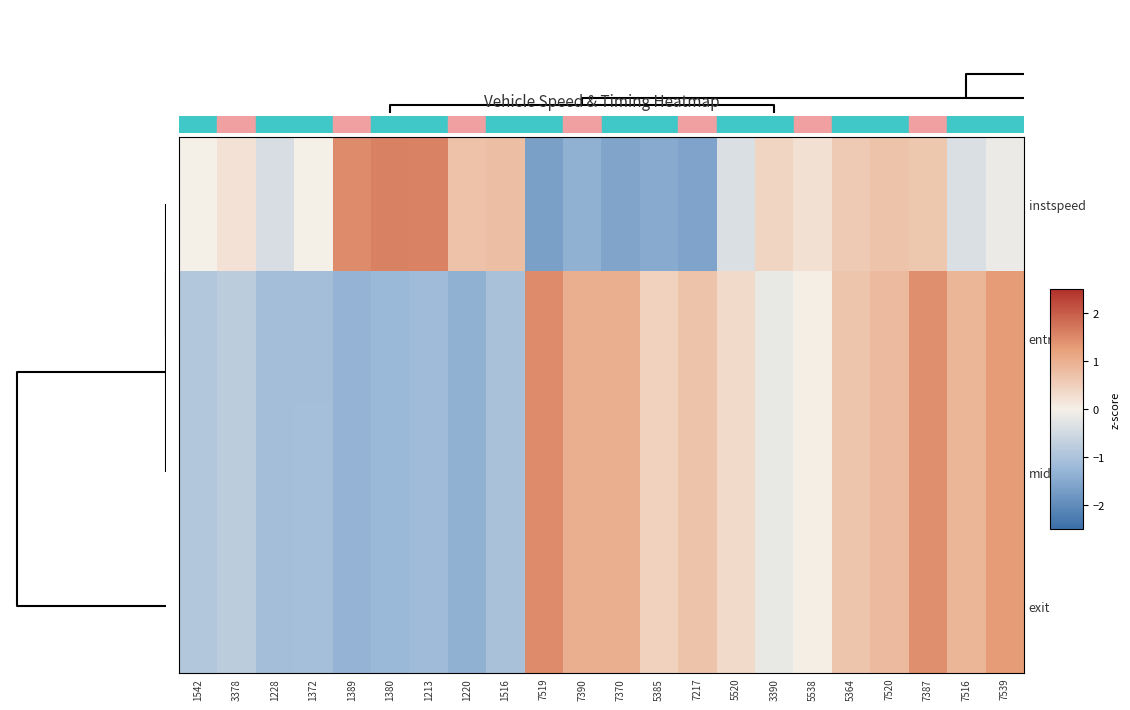

Which series has the largest range (max minus min)?

row_0